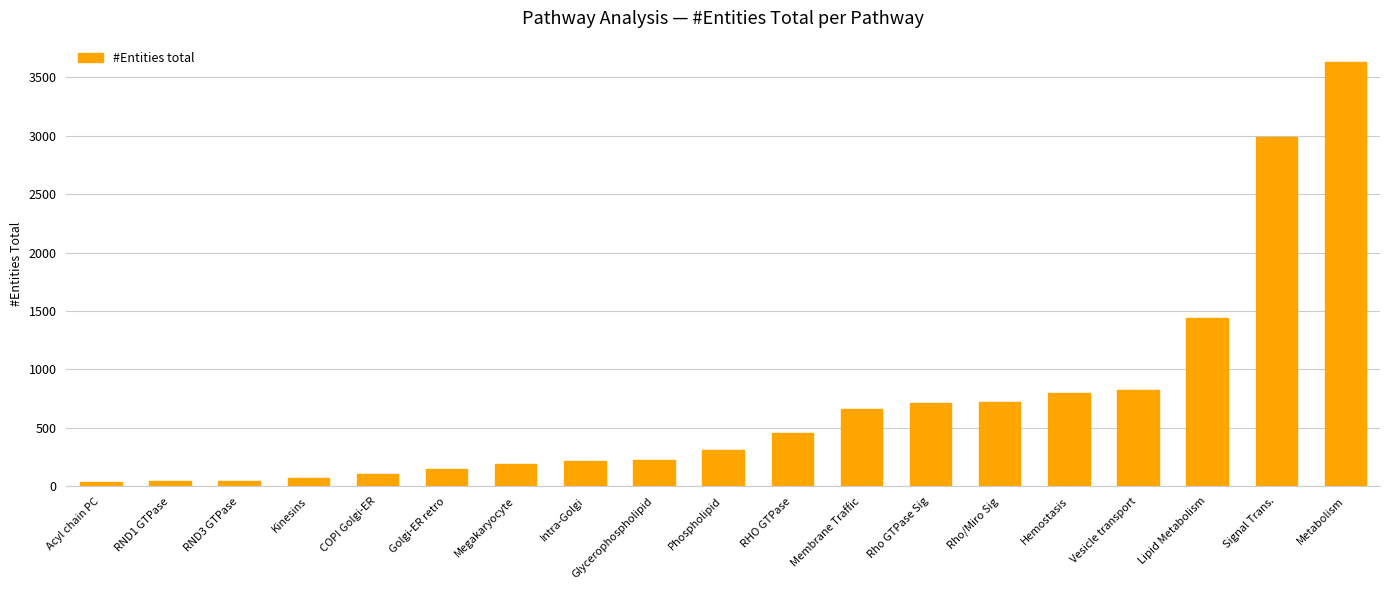

Is it true that the value at Rho GTPase Sig is 1021?

False